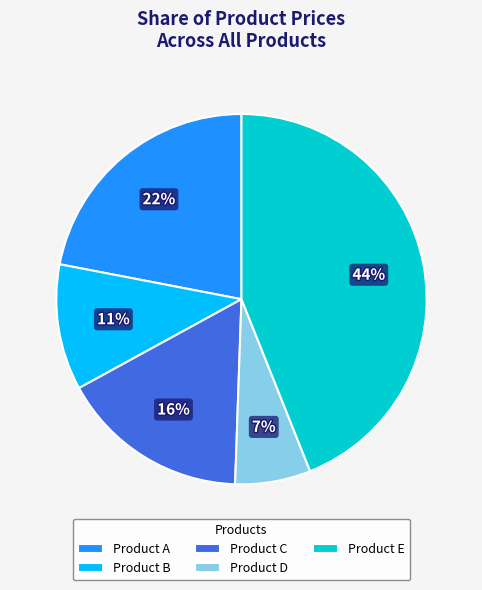

Which slice is the largest?

Product E